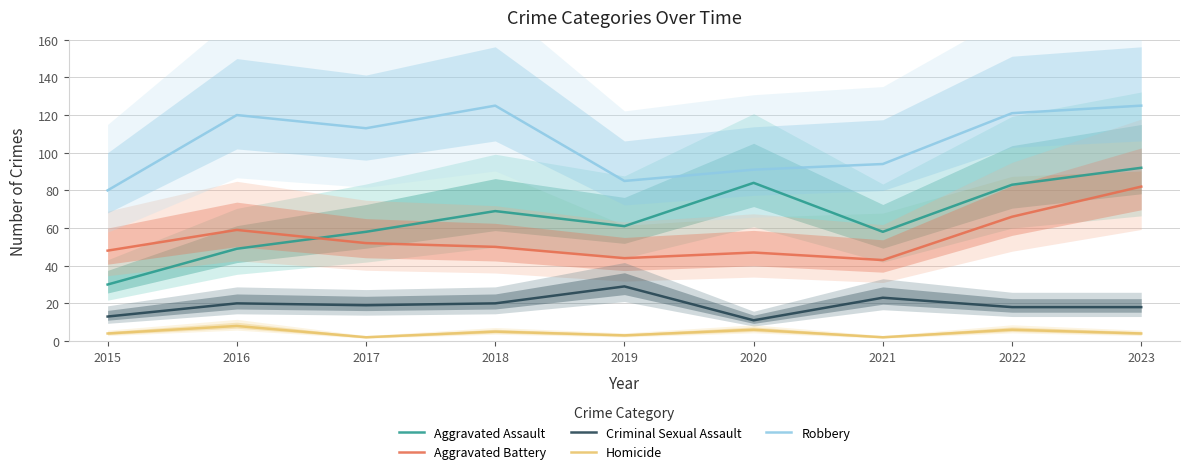

Which series has the largest range (max minus min)?

Aggravated Assault